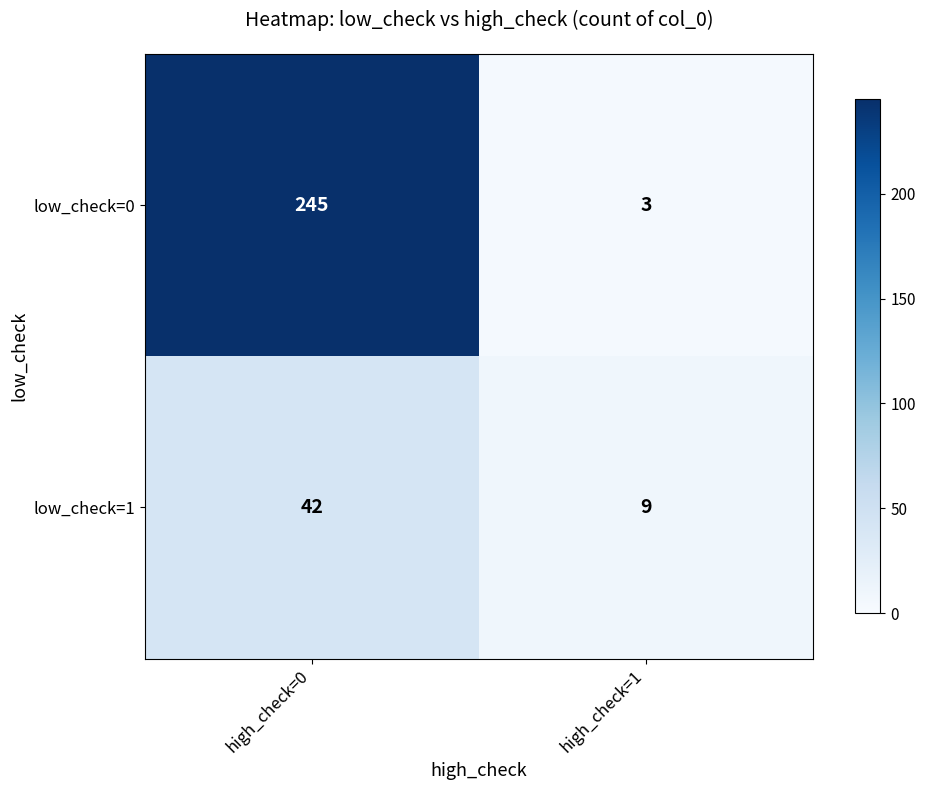

The low_check=0 series shows 2 at high_check=1. True or false?

False